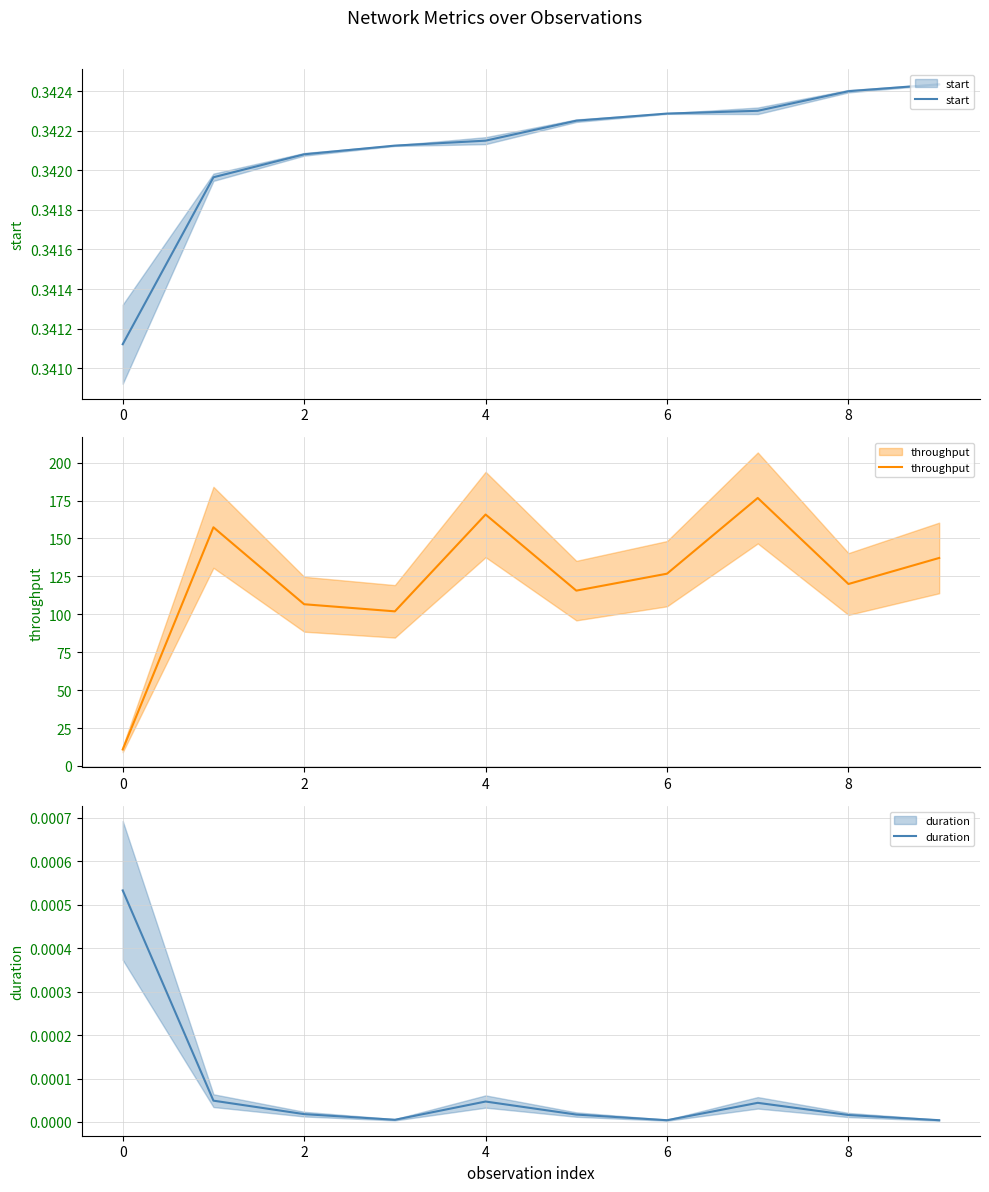

Which series has the widest spread of values?

throughput